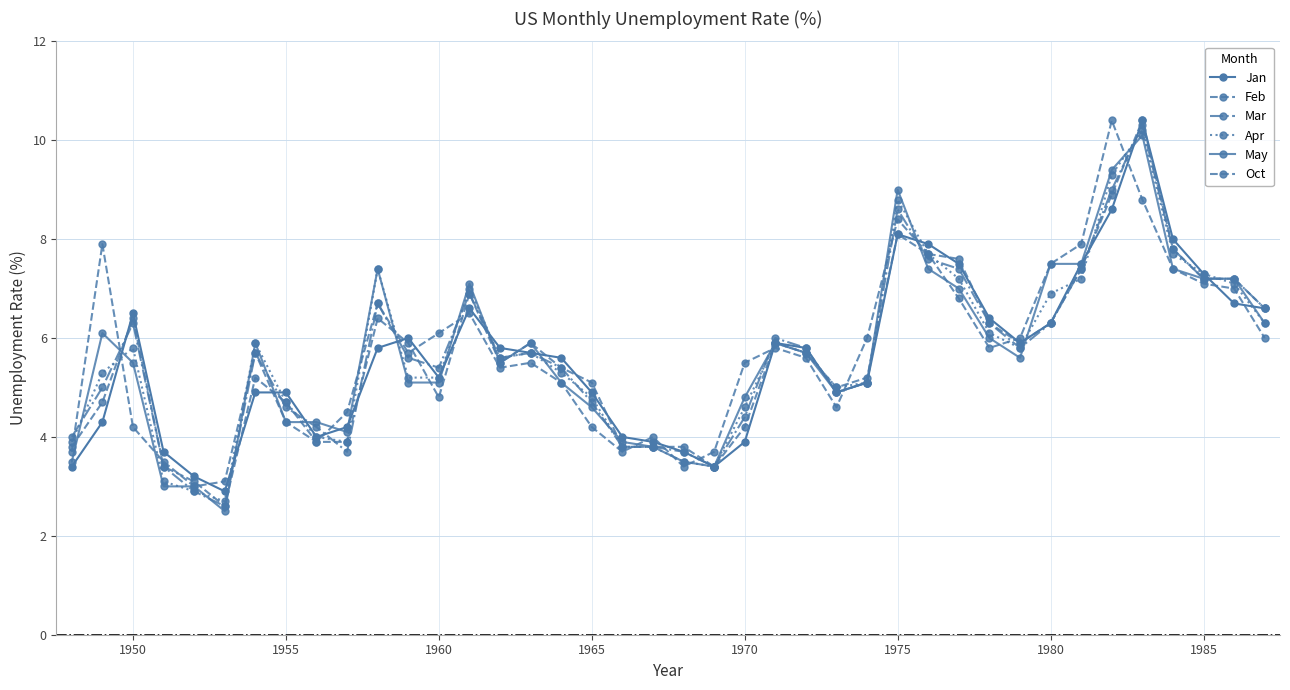

How many lines are shown in the chart?

6